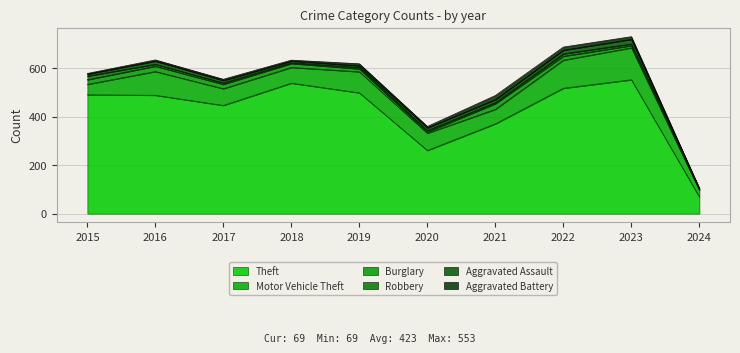

What is the difference between the highest and lowest values at 2022?

508